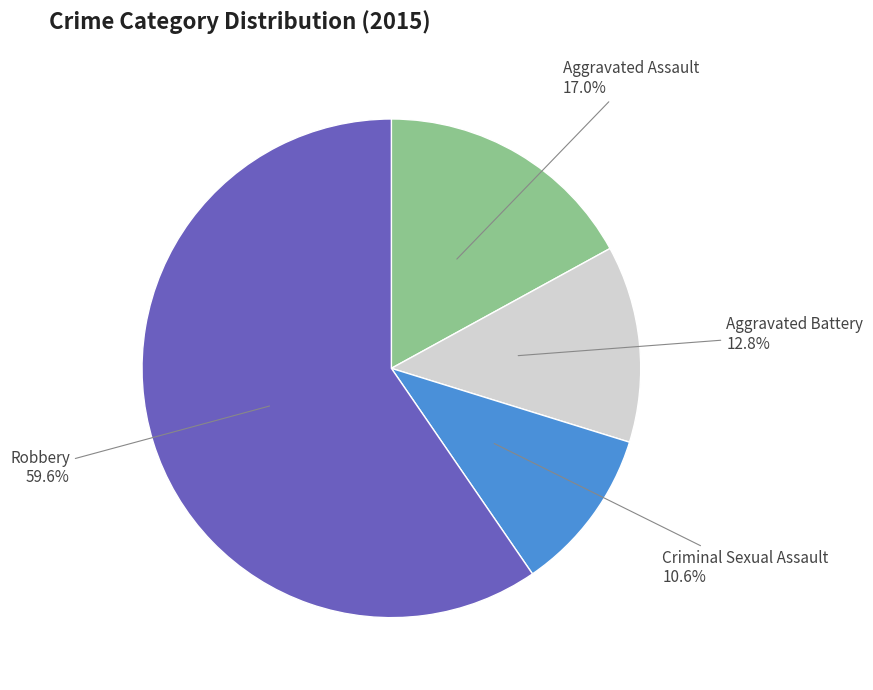

How many segments does this pie chart have?

4